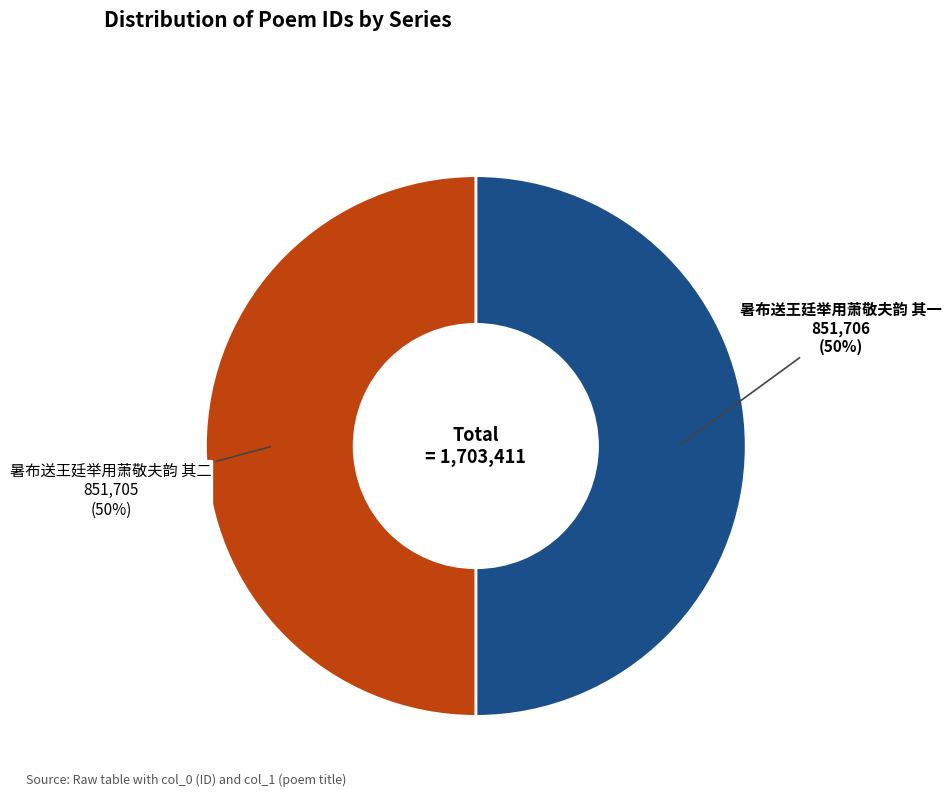

Count the number of slices in the pie.

2